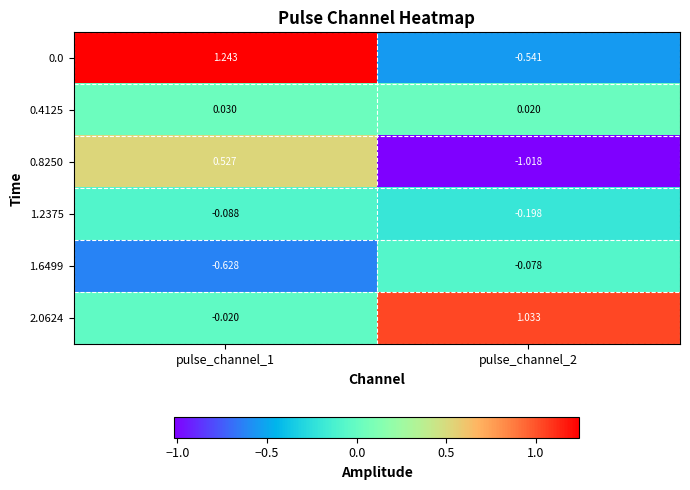

At which category does the chart reach its peak across all series?

pulse_channel_1